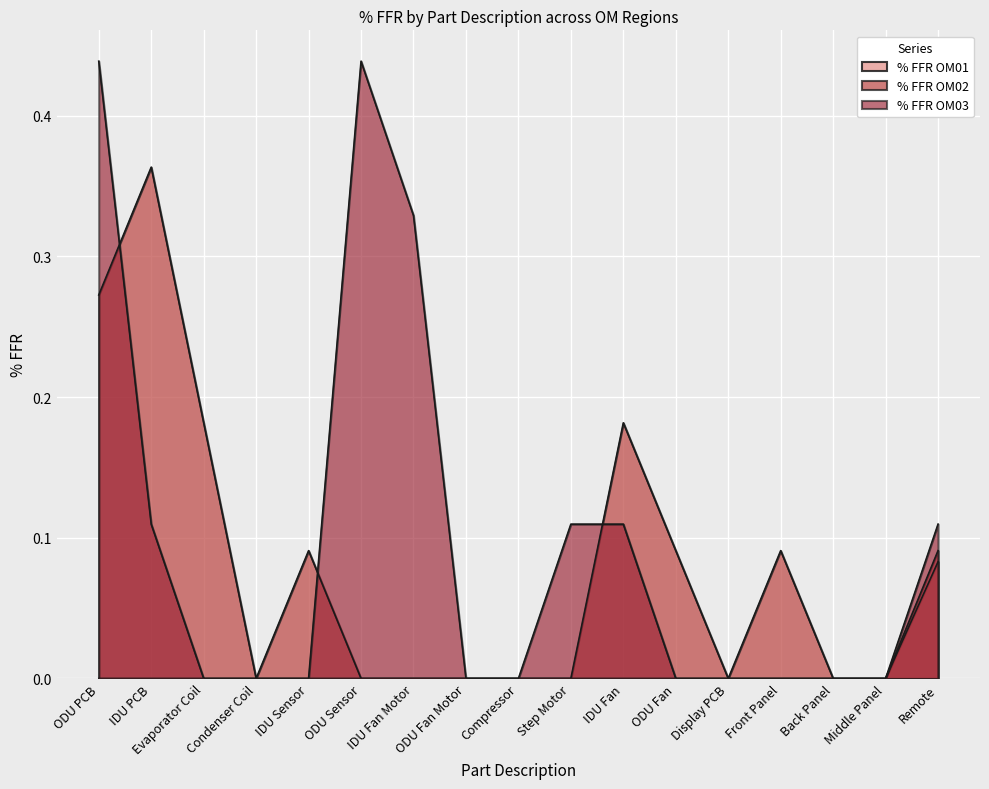

Does the chart display data point markers on the line(s)?

No